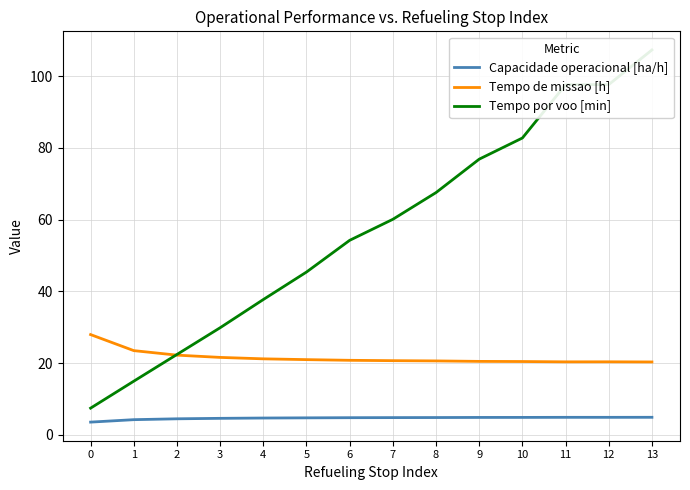

Which series changed the most between 3 and 12?

Tempo por voo [min]